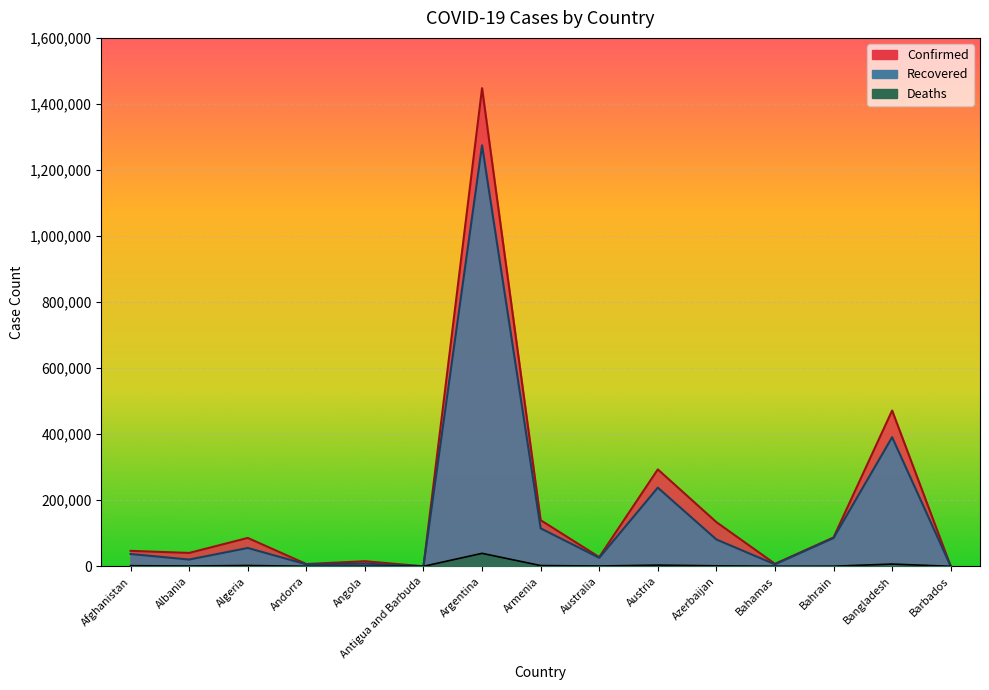

Which series has the widest spread of values?

Confirmed